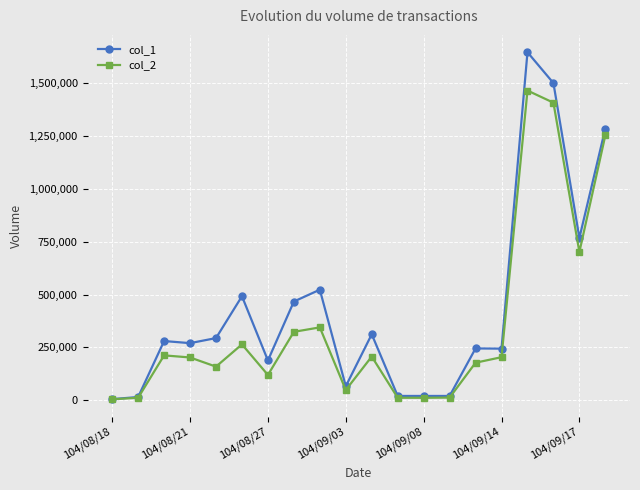

True or false: col_1 has more than 2 points higher than both neighbors.

True